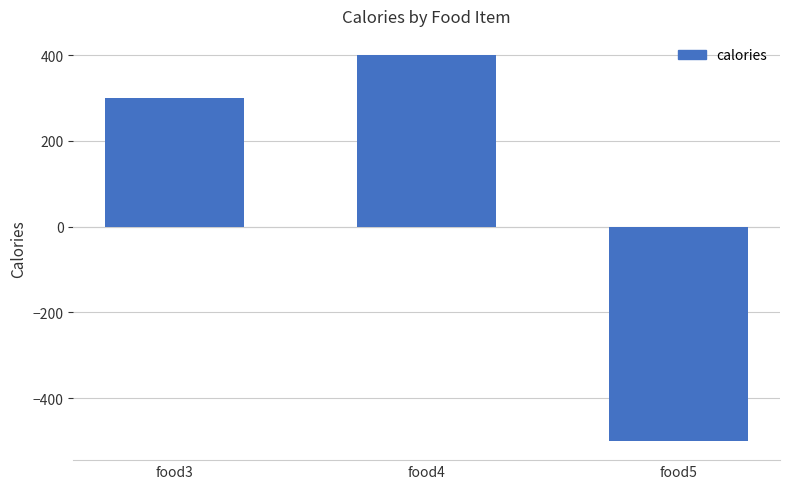

Reading left to right, extract all data points from this chart.

food3=300	food4=400	food5=-500